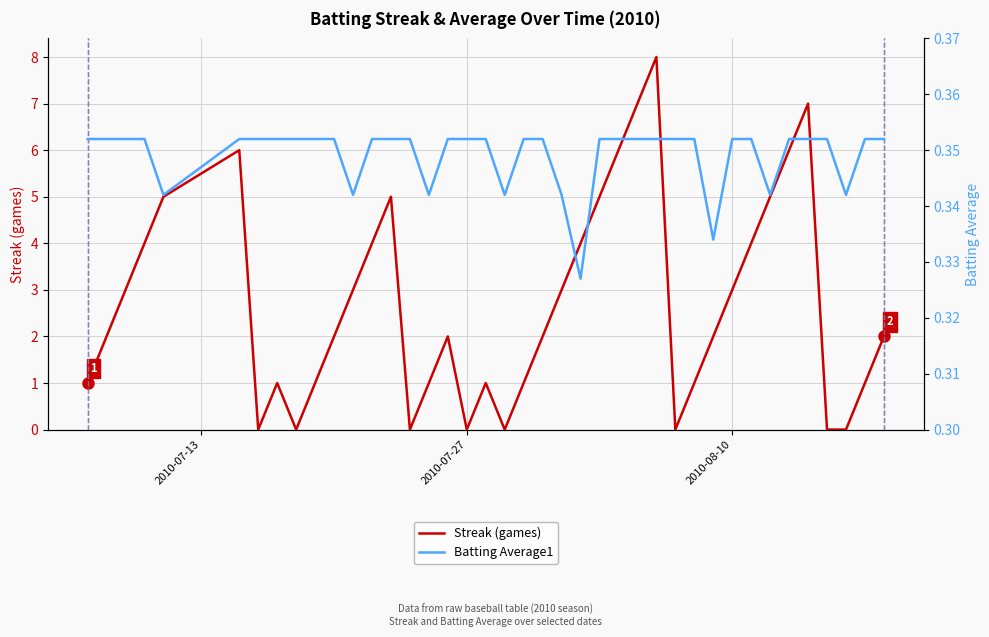

What is the highest value of the Streak (games) series?

8